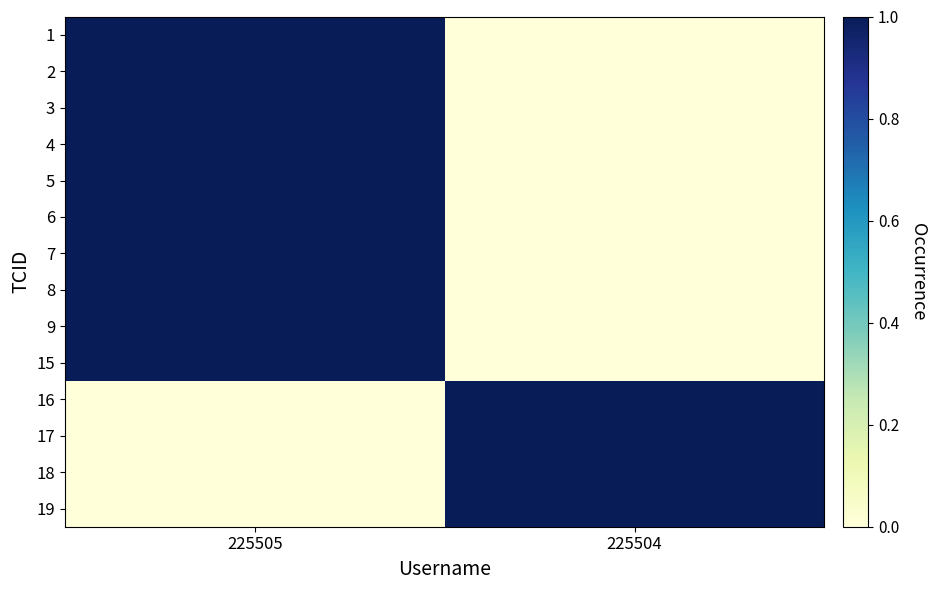

How many distinct data groups are displayed?

14